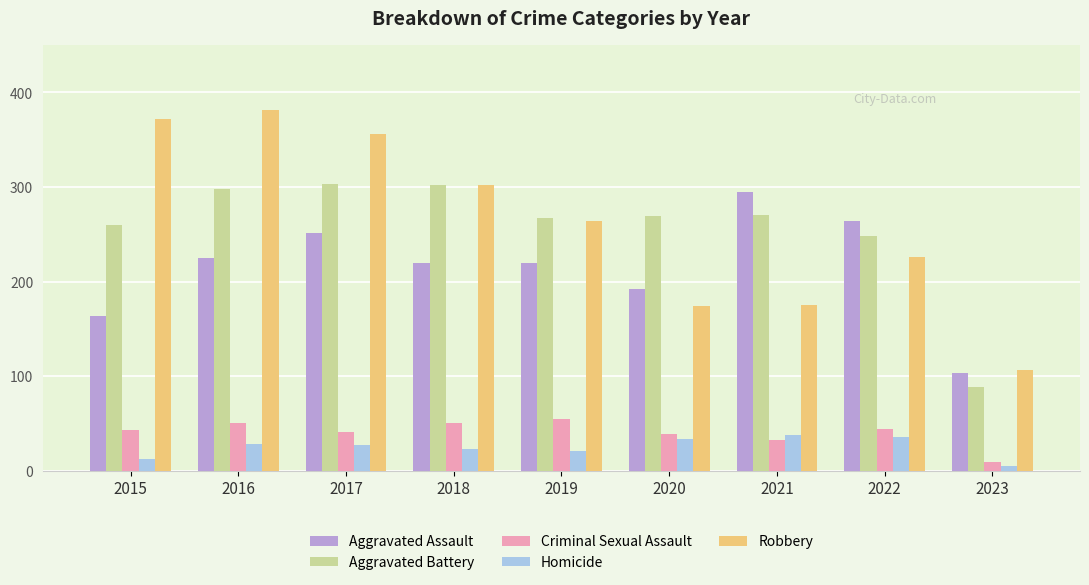

Does the chart contain any negative values?

No